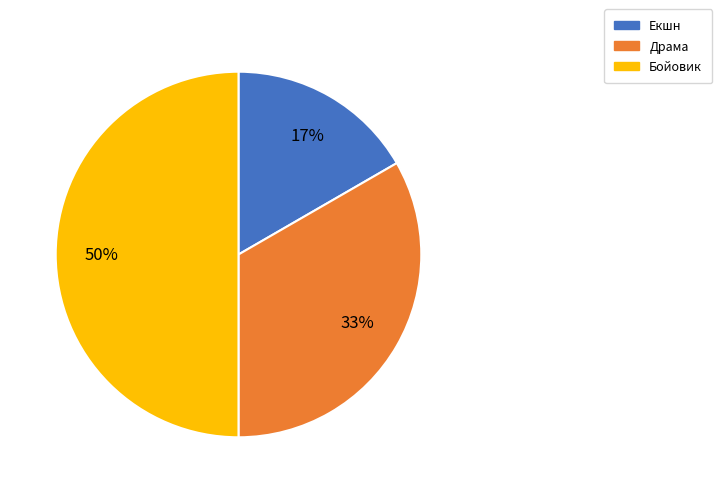

How many segments does this pie chart have?

3